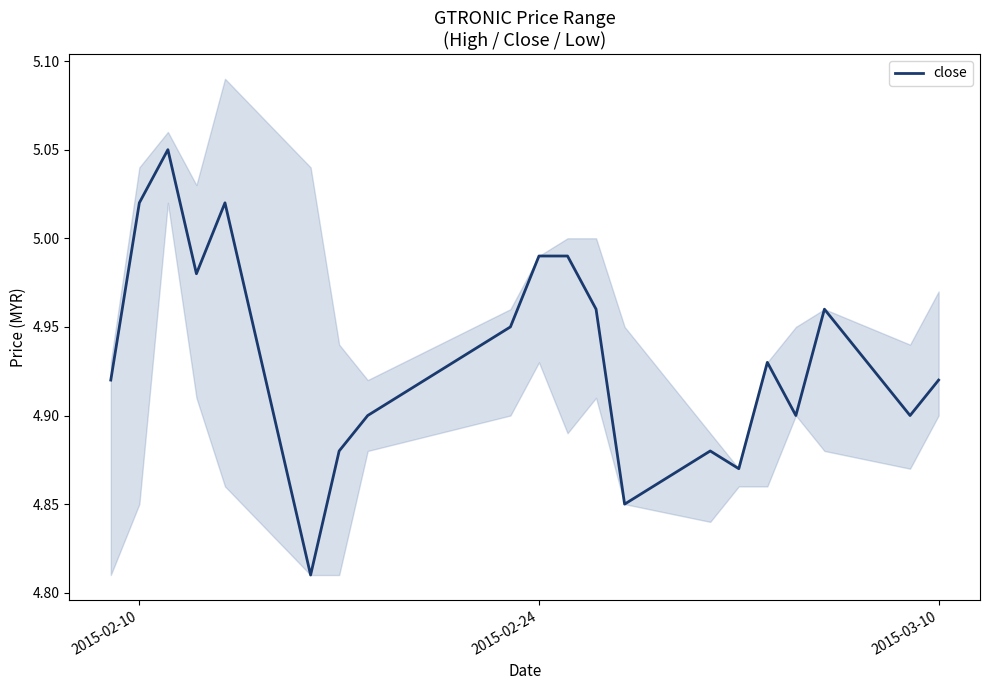

Does the chart display data point markers on the line(s)?

No